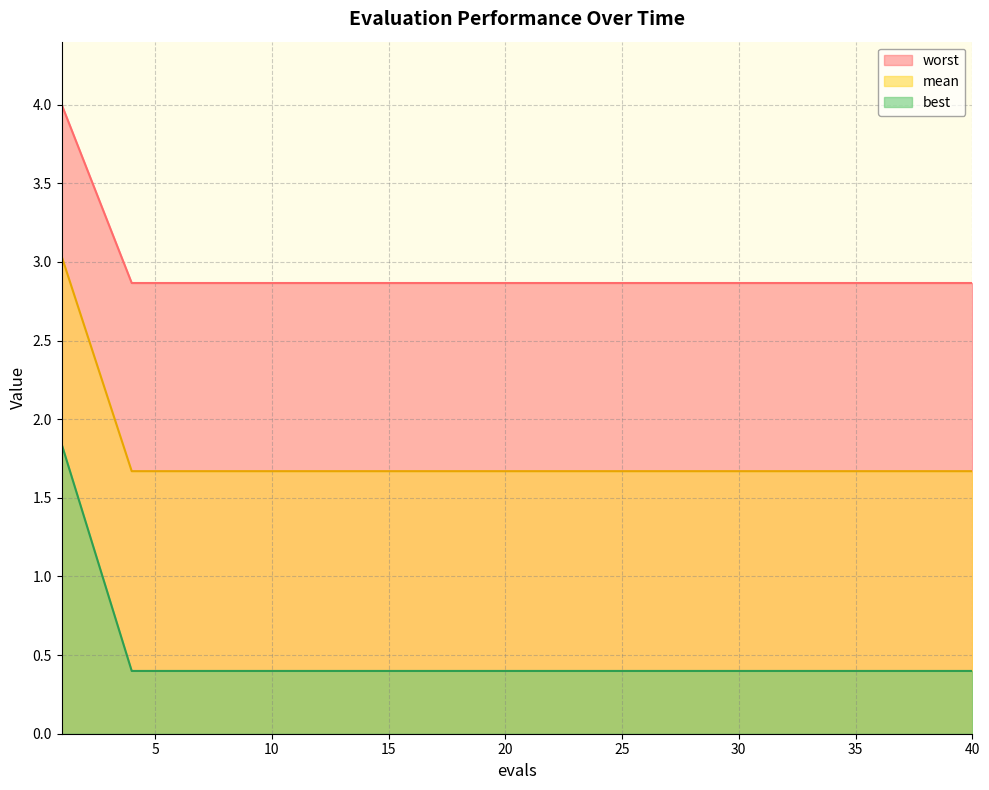

True or false: worst and best cross at least once.

False